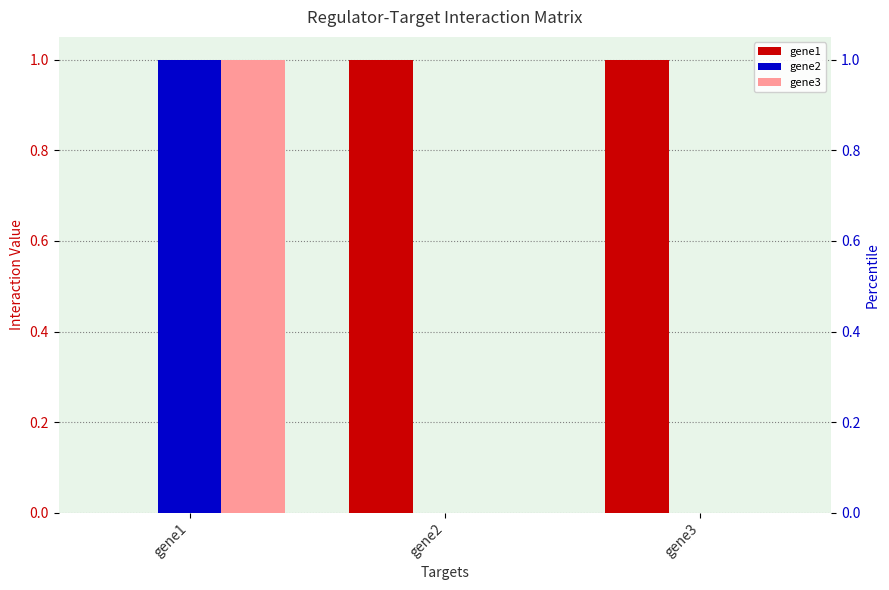

Is it true that gene3 equals 0 at gene2?

True